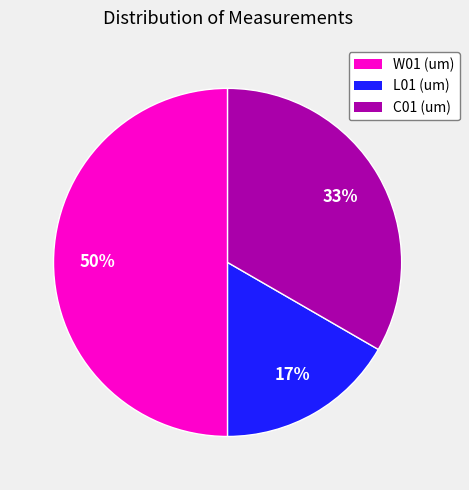

Is it true that W01 (um) is 57% of the pie?

False